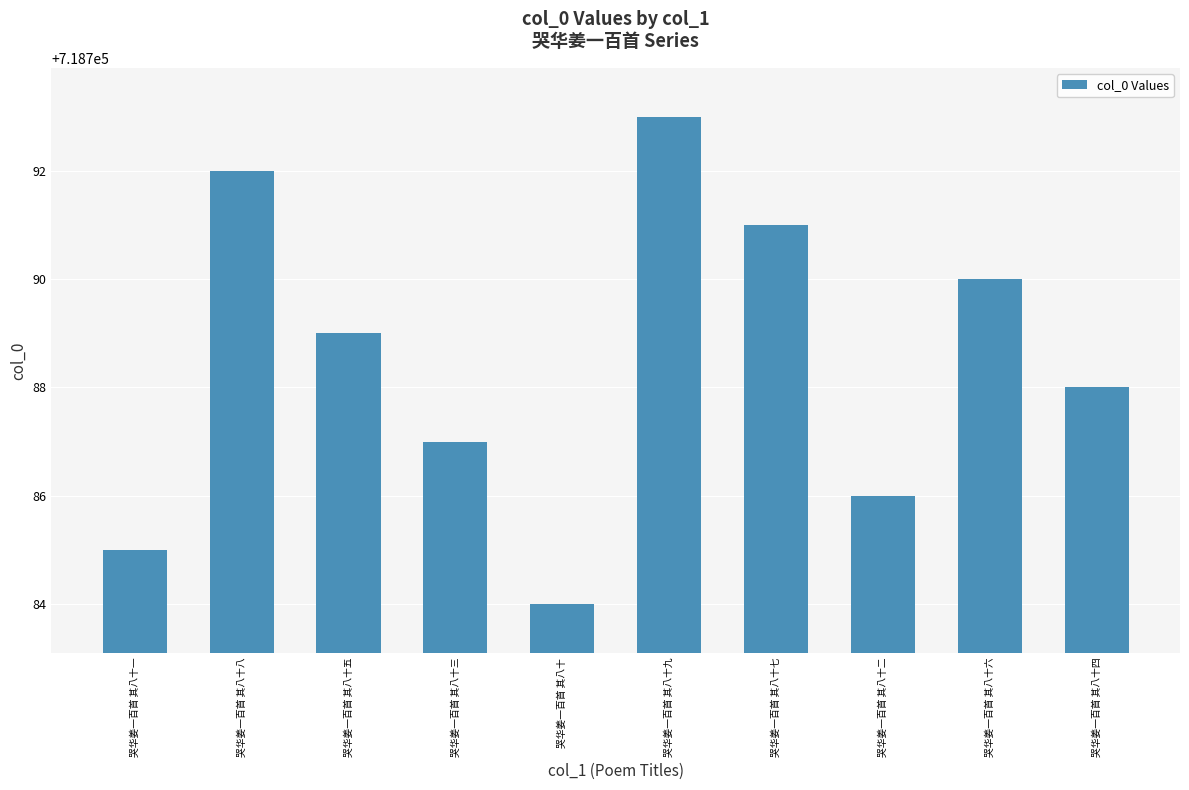

Which category has the lowest value across all series?

哭华姜一百首 其八十